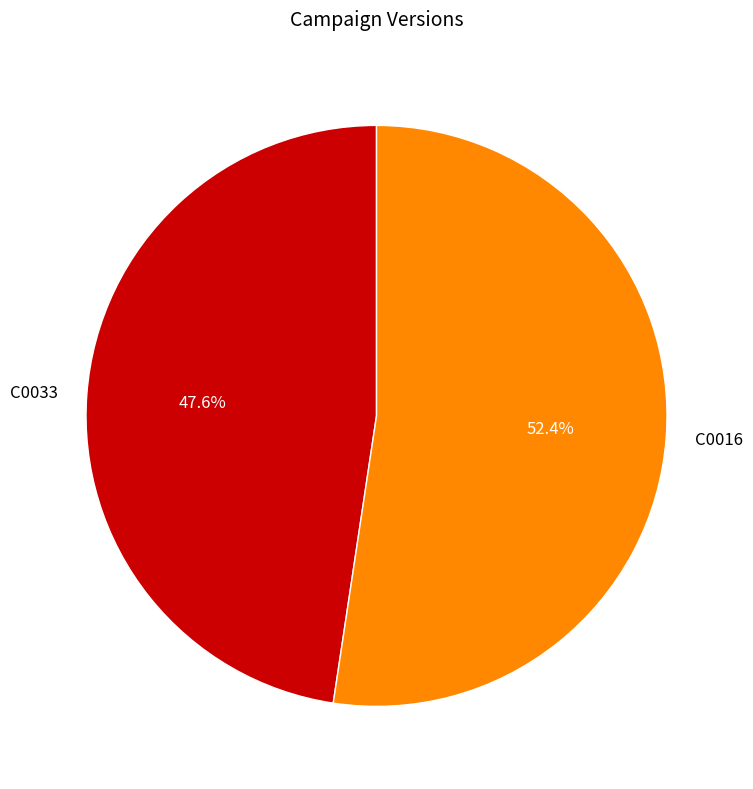

What percentage is the C0016 slice, to the nearest percent?

52%